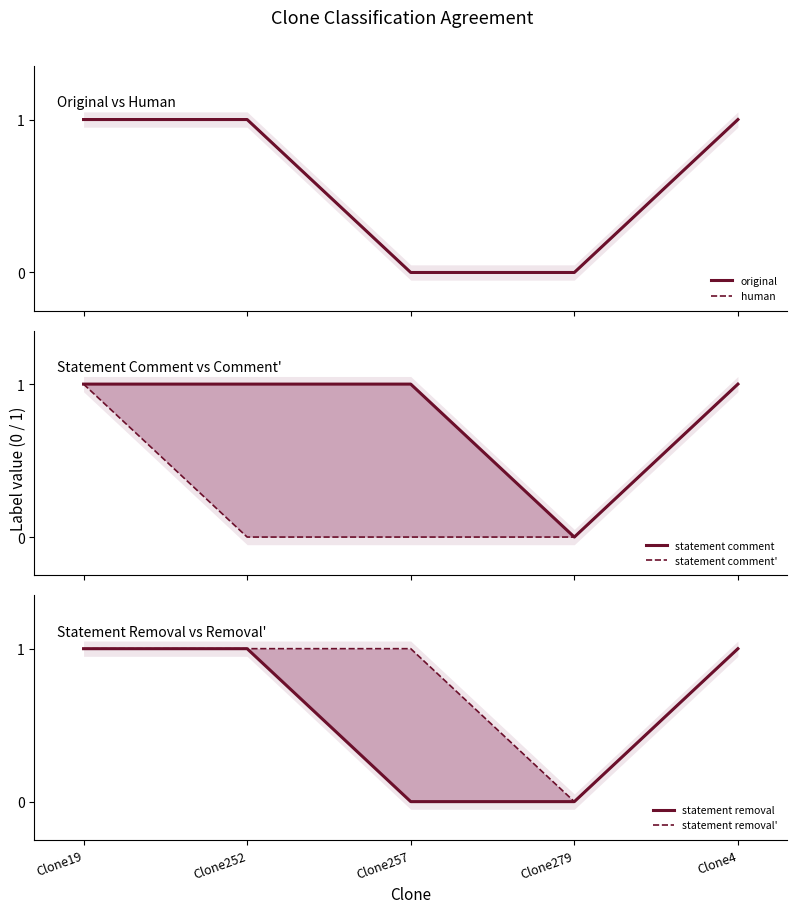

Reading right to left, list all the values displayed in this chart.

original: 1	0	0	1	1
human: 1	0	0	1	1
statement comment: 1	0	1	1	1
statement comment': 1	0	0	0	1
statement removal: 1	0	0	1	1
statement removal': 1	0	1	1	1